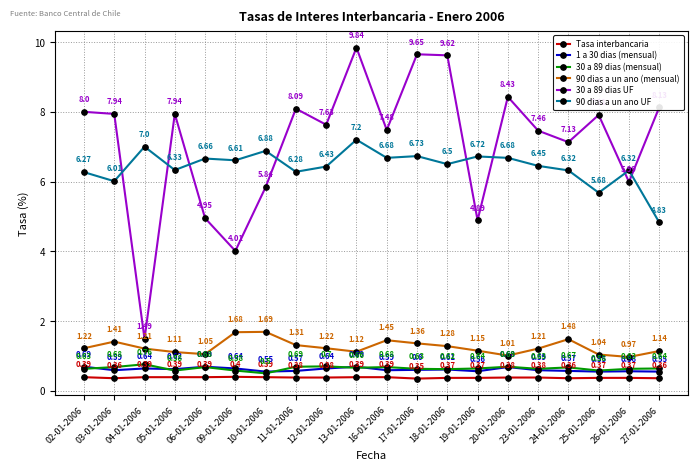

At which label does 30 a 89 dias UF first exceed 7?

02-01-2006